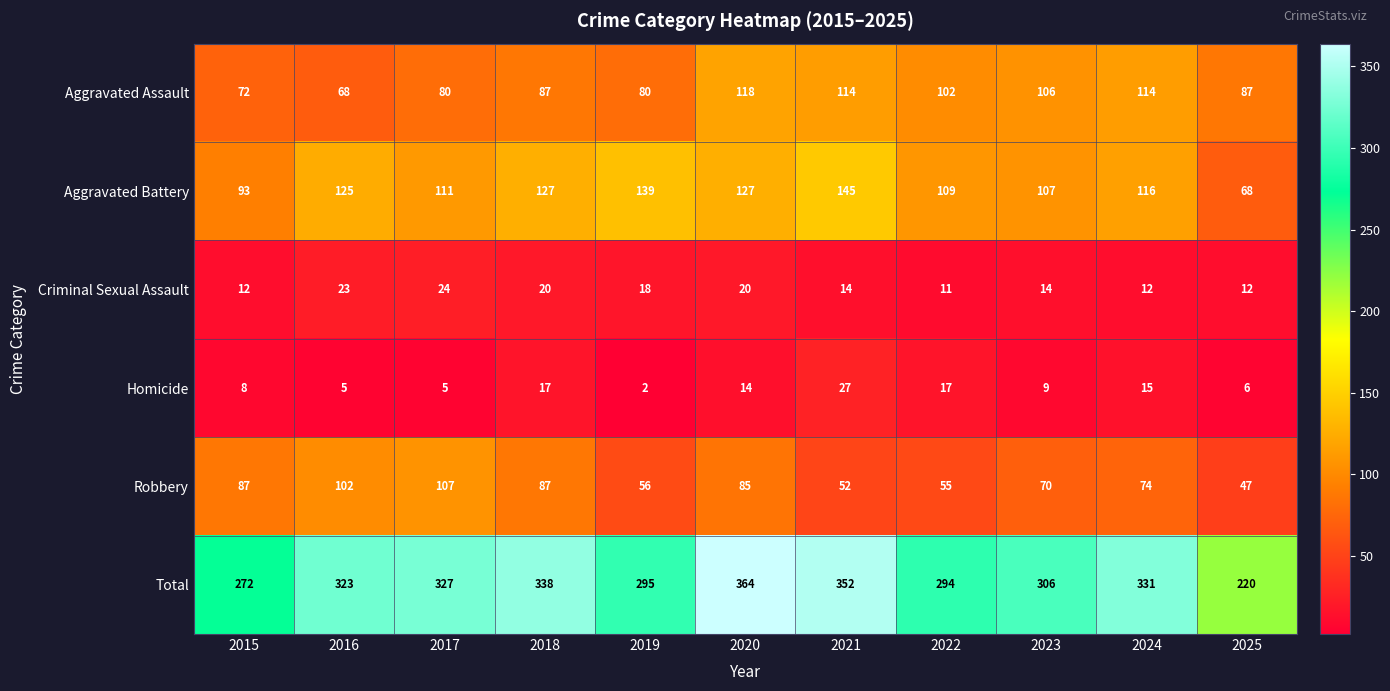

At 2019, list the series in order from largest to smallest.

Total, Aggravated Battery, Aggravated Assault, Robbery, Criminal Sexual Assault, Homicide